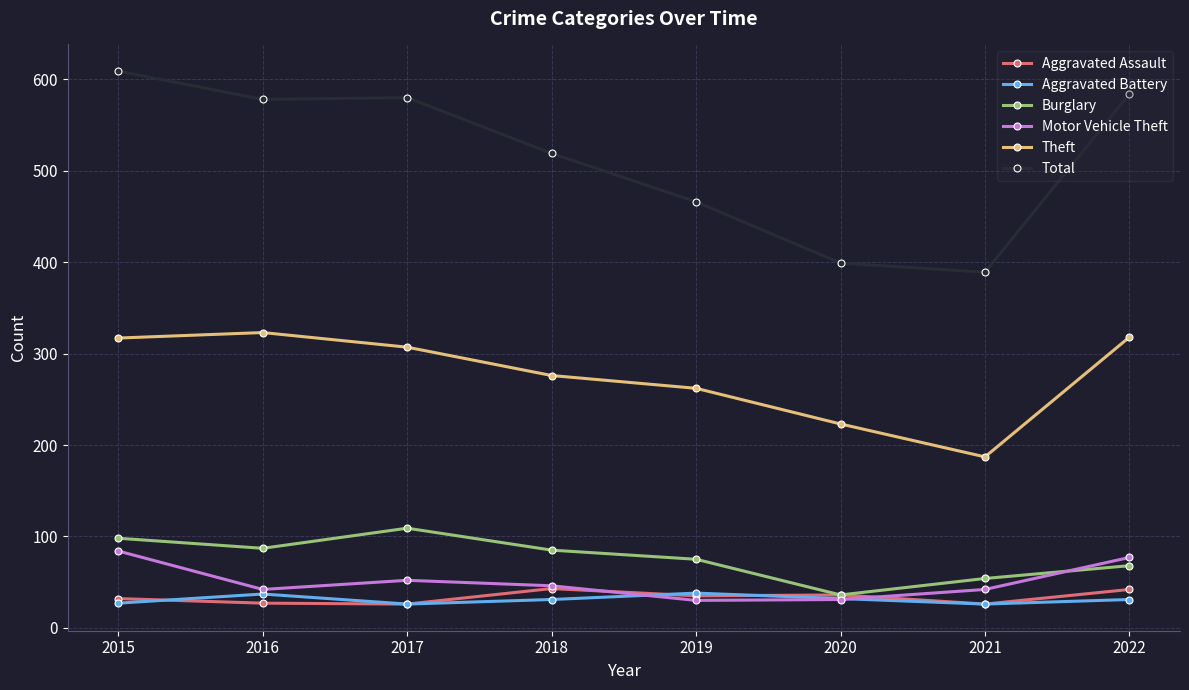

The value of Total at 2022 is 584. True or false?

True